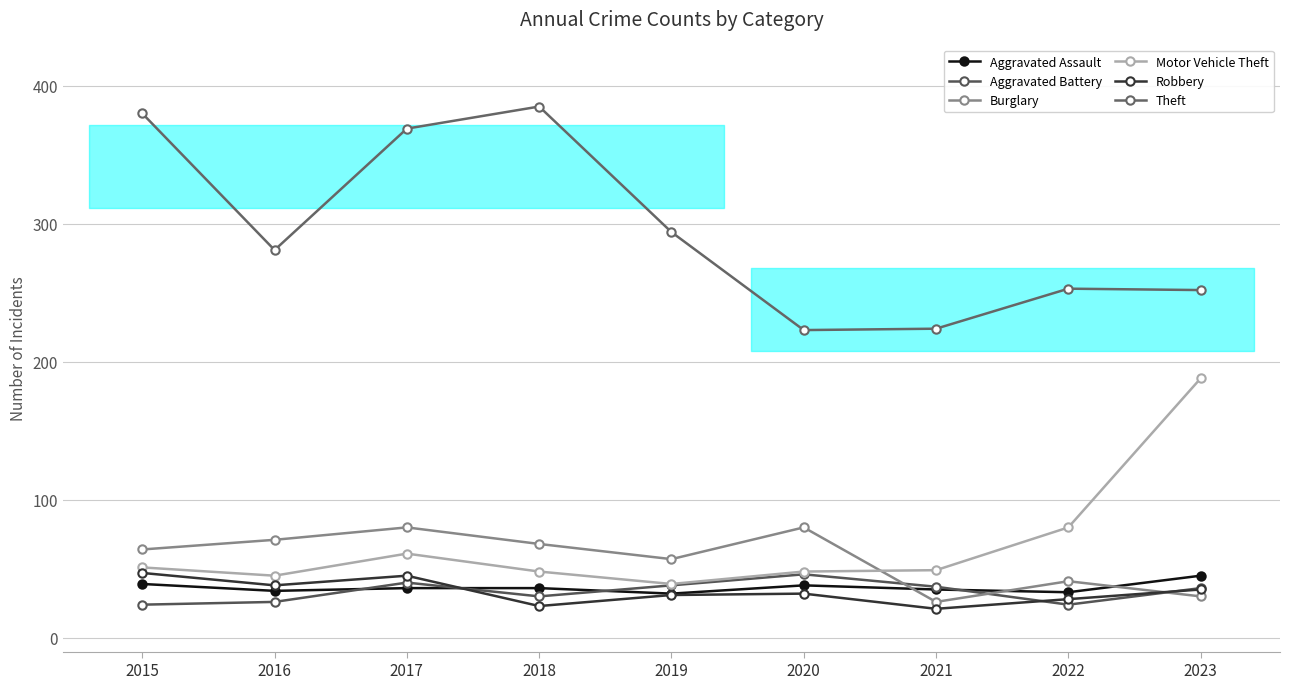

What is the difference between the maximum and second lowest values in the Aggravated Battery series?

22